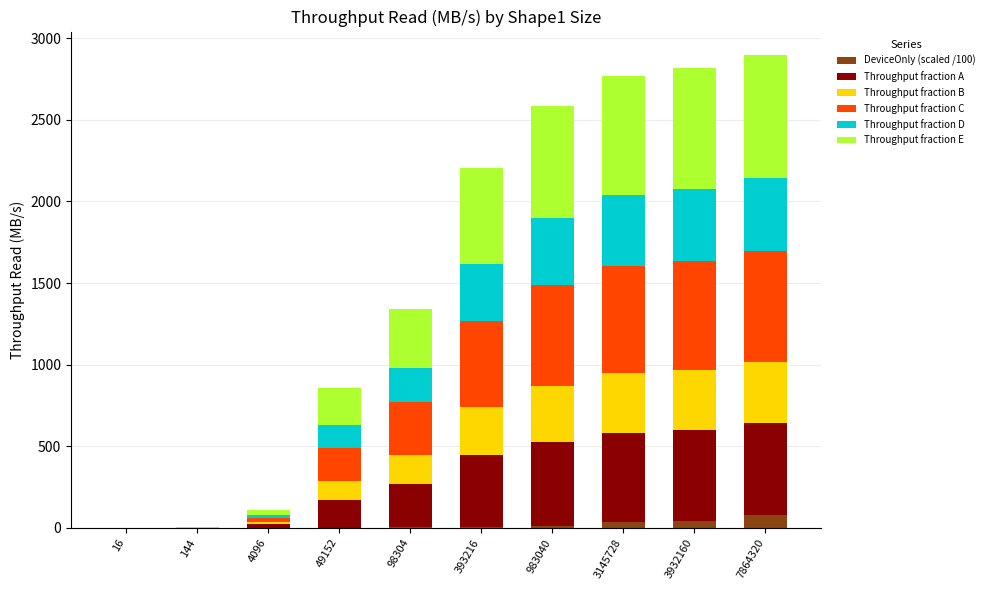

Rank the series by their maximum value, from lowest to highest.

DeviceOnly (scaled /100), Throughput fraction B, Throughput fraction D, Throughput fraction A, Throughput fraction C, Throughput fraction E